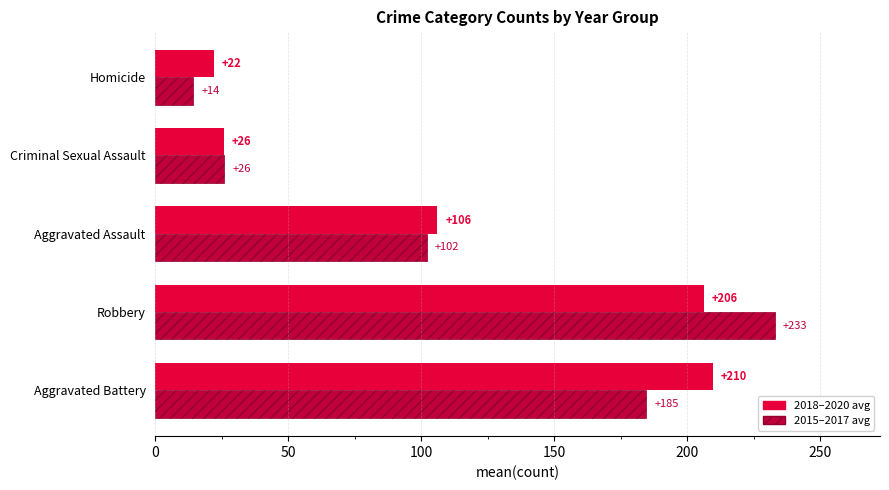

Between Robbery and Homicide, which series saw the biggest shift?

2015–2017 avg